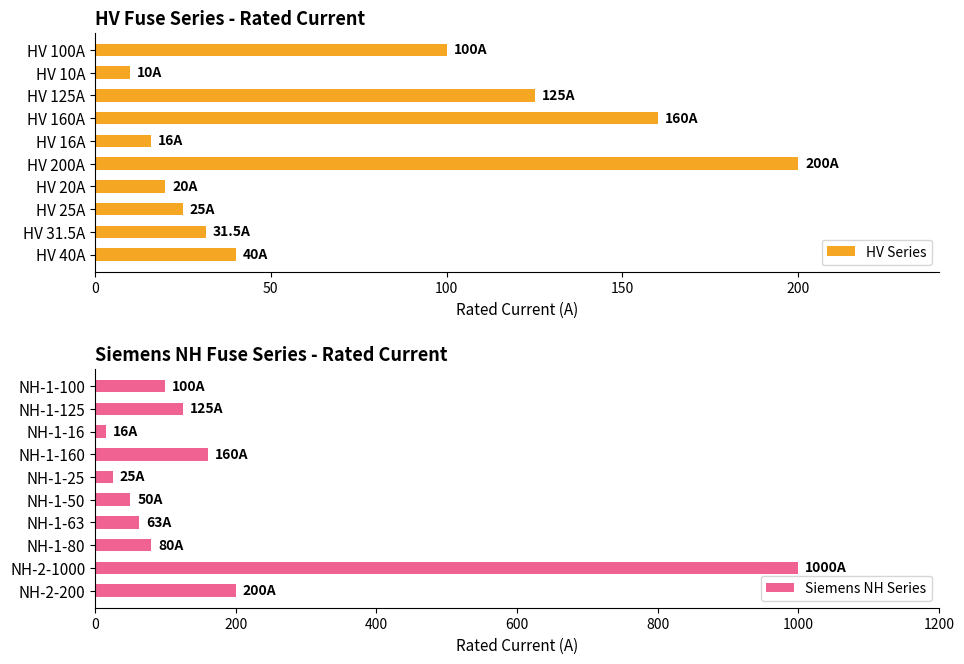

What is the sum of the Siemens NH Series values at NH-2-200 and NH-1-80?

280